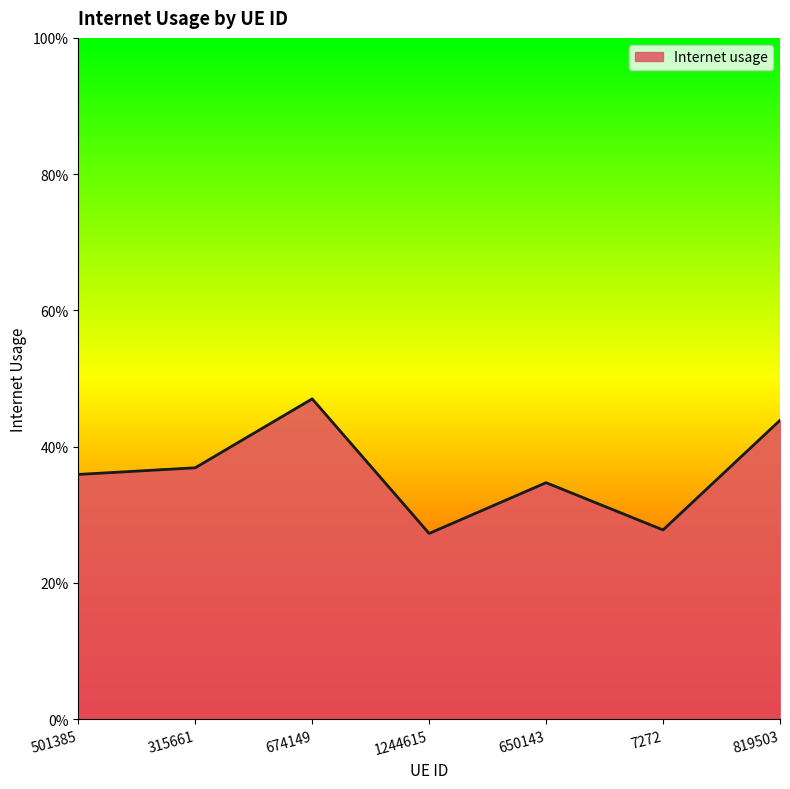

What is the smallest value displayed?

0.3